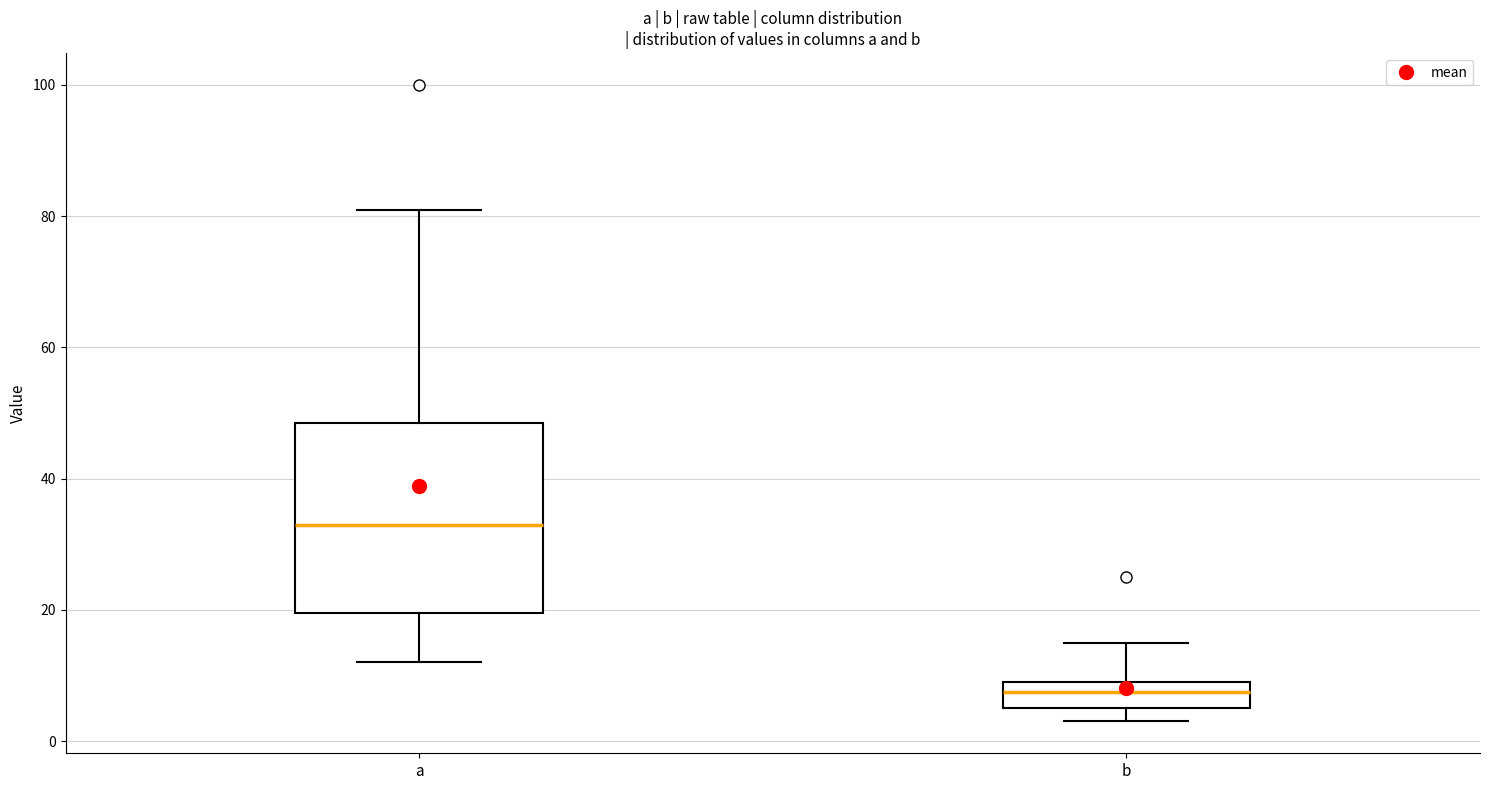

Reading left to right, transcribe this box plot: for each box, give where its median line is, the range the box spans, and where its two whiskers end, as read against the y-axis. The values are not printed on the chart, so give them approximately, as read against the axis.

a: median 34, box 20 to 48, whiskers 12 to 82
b: median 8, box 6 to 10, whiskers 4 to 16